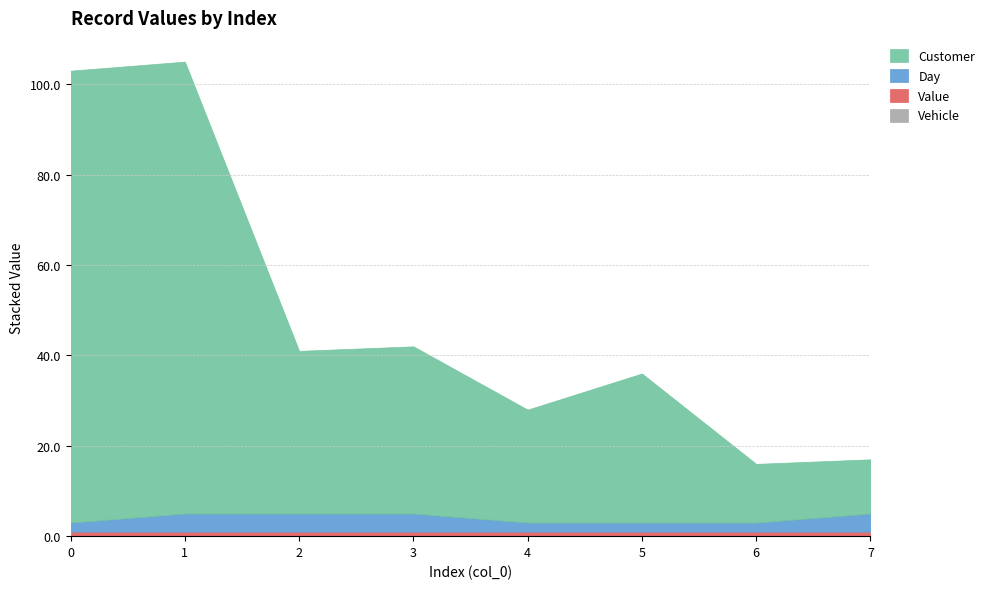

Is the value of Vehicle at 5 greater than the value of Day at 5?

No